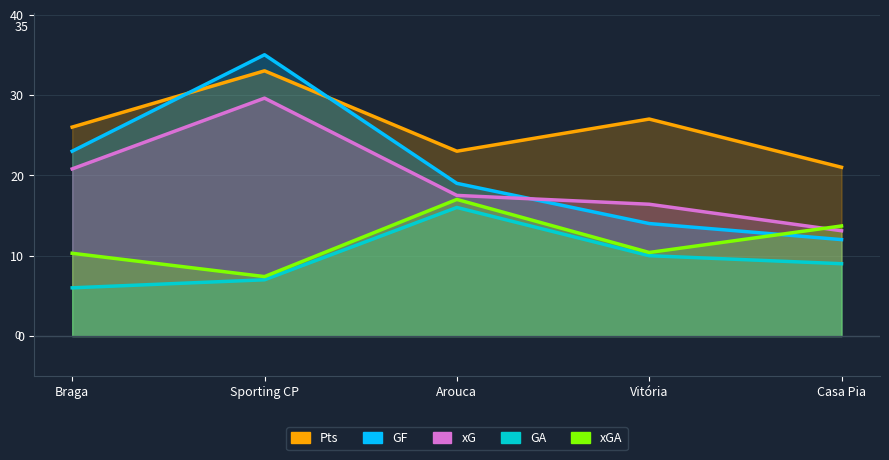

True or false: Pts and xGA intersect in this chart.

False